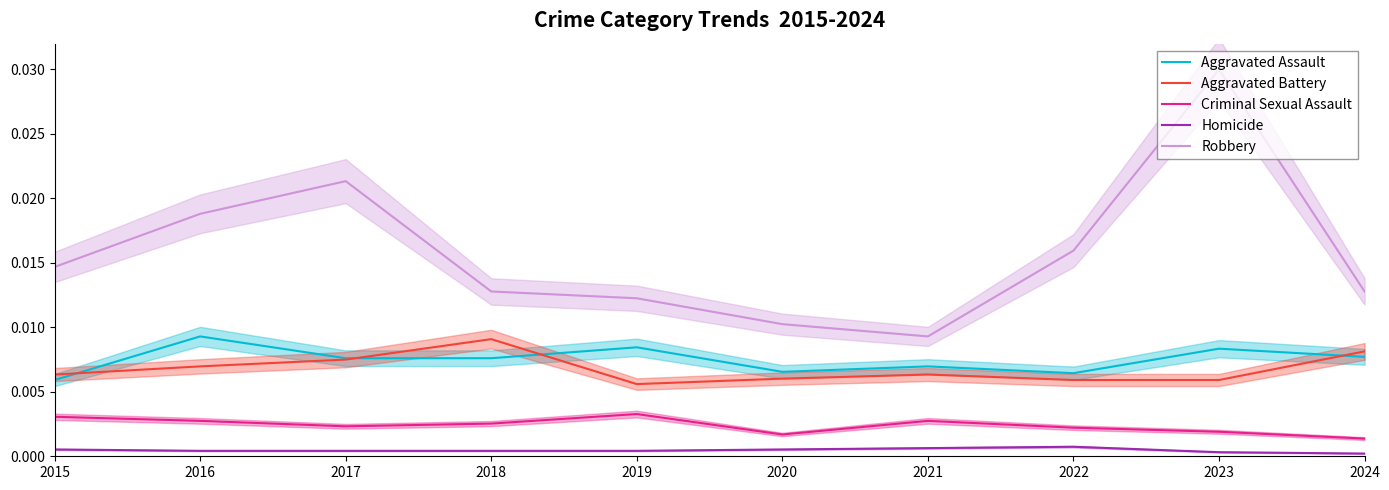

True or false: Robbery and Aggravated Battery cross at least once.

False